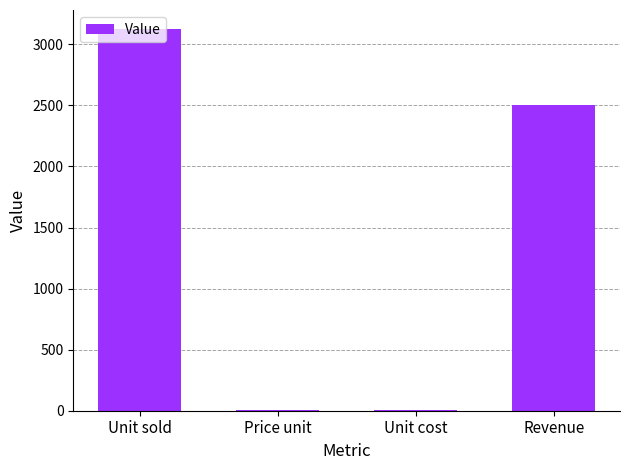

What is the sum of all values?

5631.8